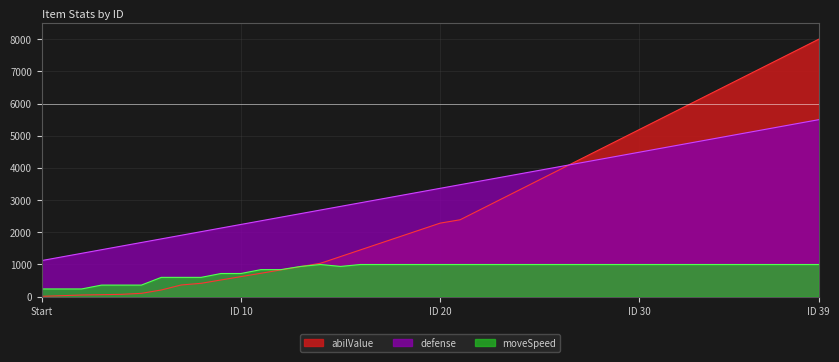

True or false: moveSpeed and defense cross at least once.

False